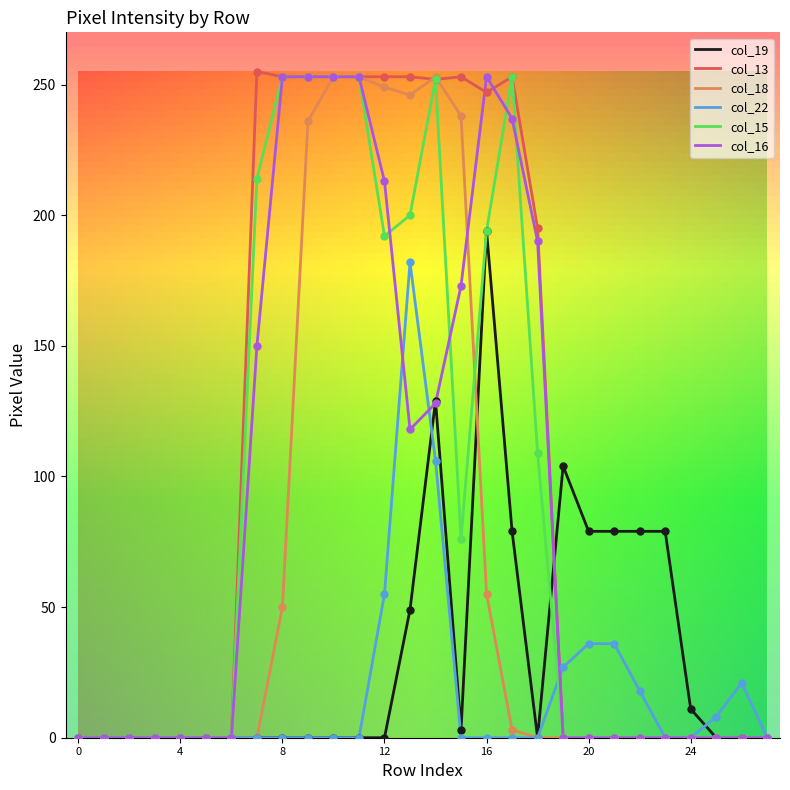

What are all the series names shown in the legend?

col_19, col_13, col_18, col_22, col_15, col_16